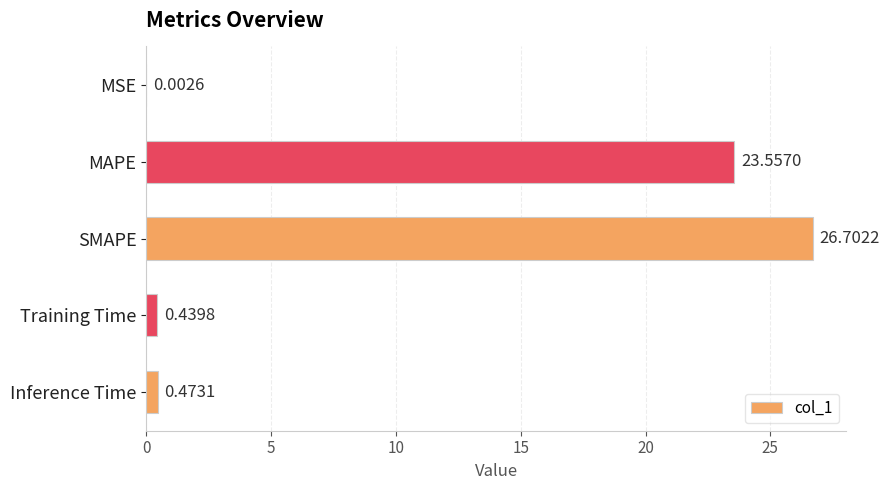

Where is the data nearest to the value 13?

MAPE